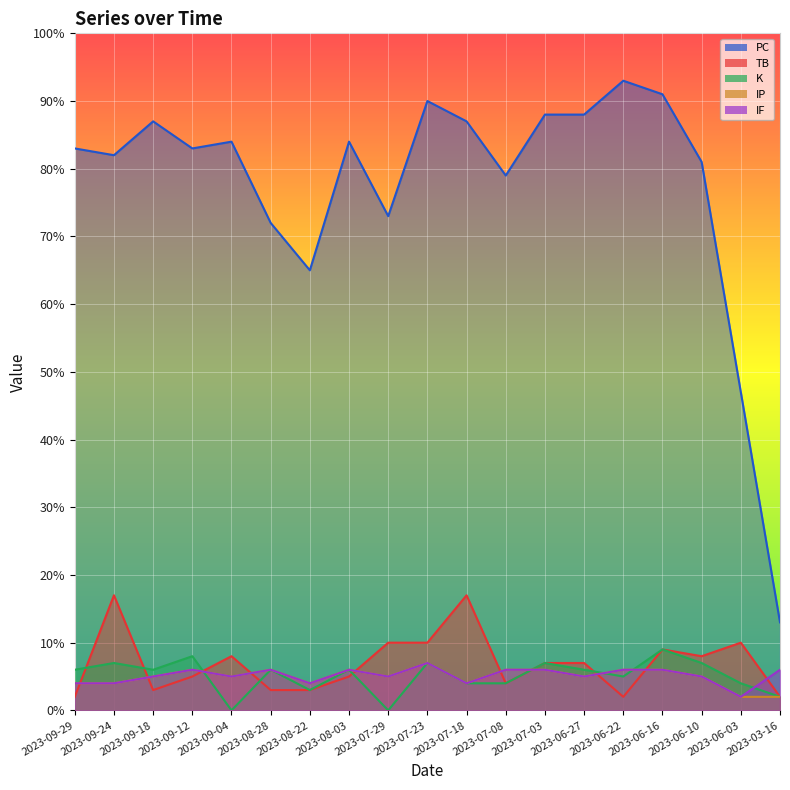

What is the value of the IP point at the 19th from the left?

2